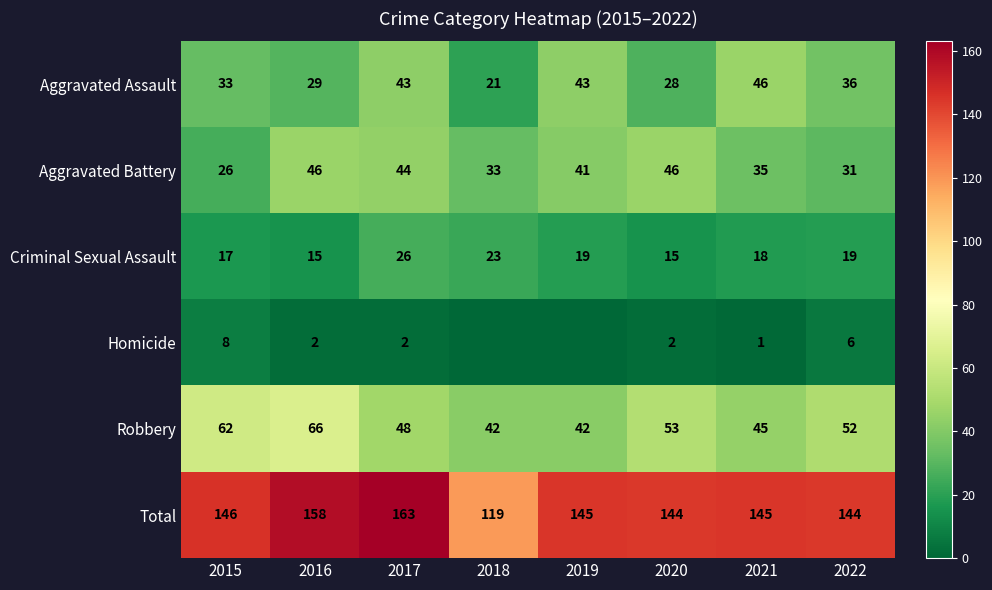

What is the sum of the Total values at 2019 and 2020?

289